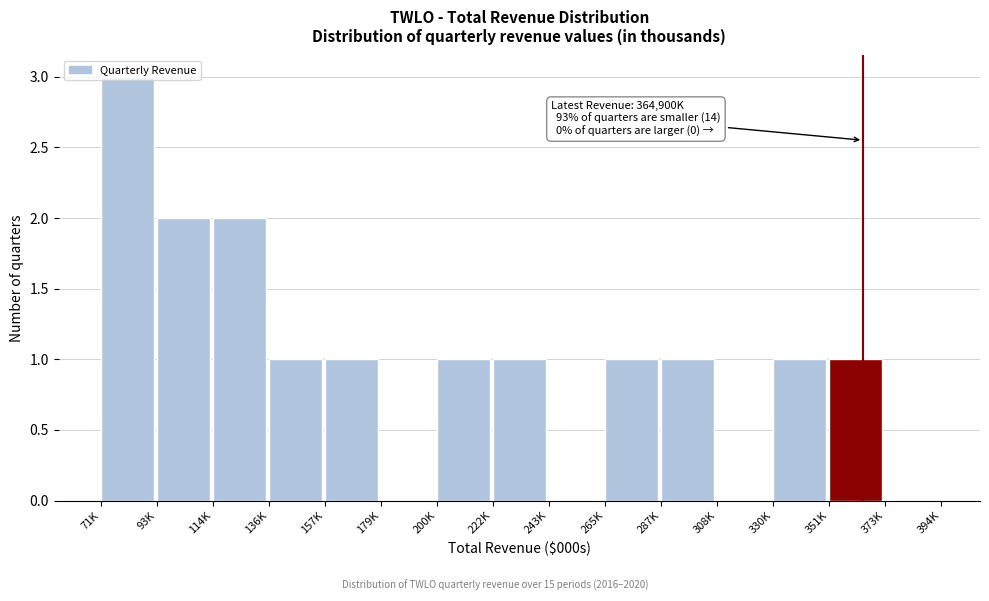

What is the sum of the values at 287K and 71K?

4